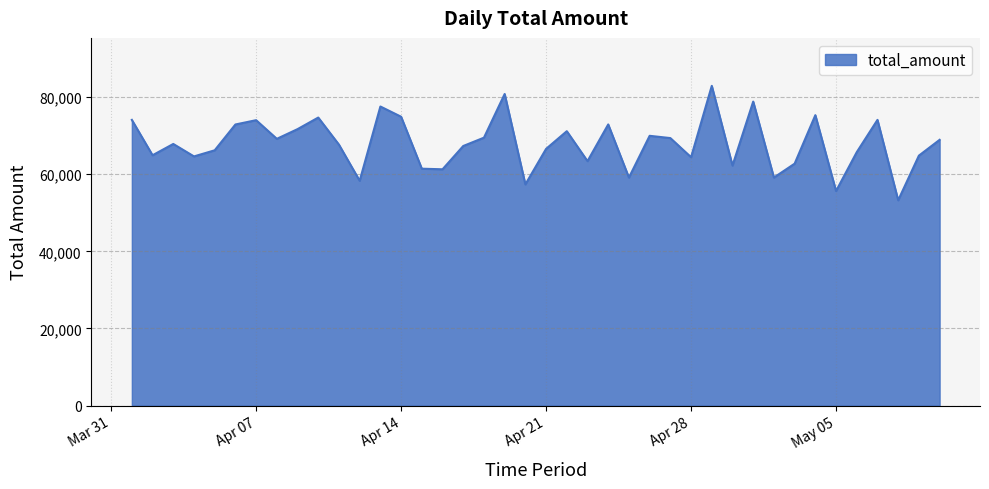

What is the smallest value displayed?

53234